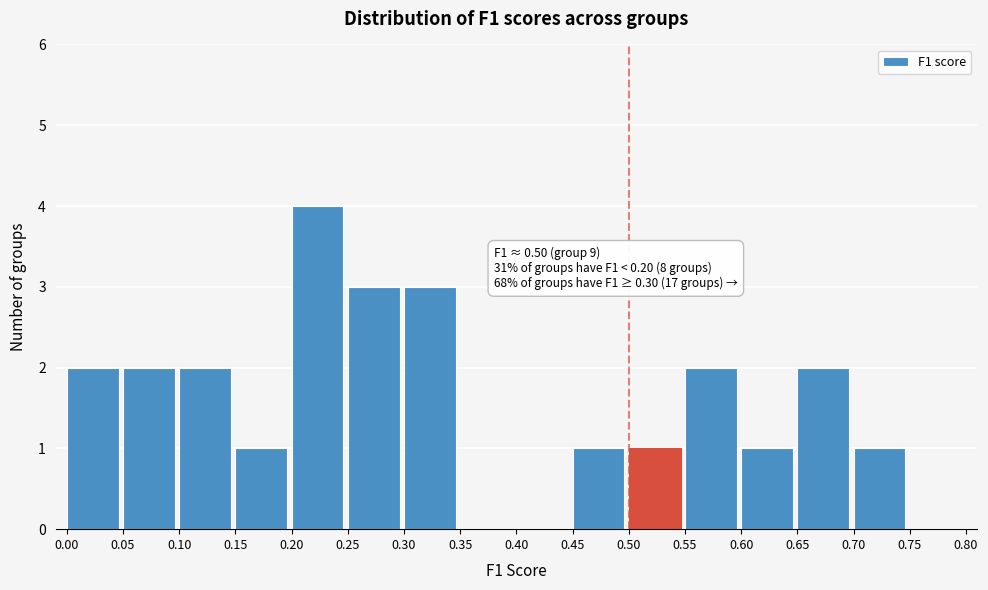

Which range on the x-axis has the tallest bar?

0.20 to 0.25